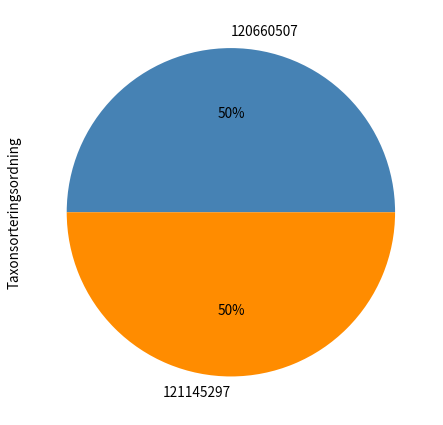

The 120660507 slice represents 38% of the pie. True or false?

False